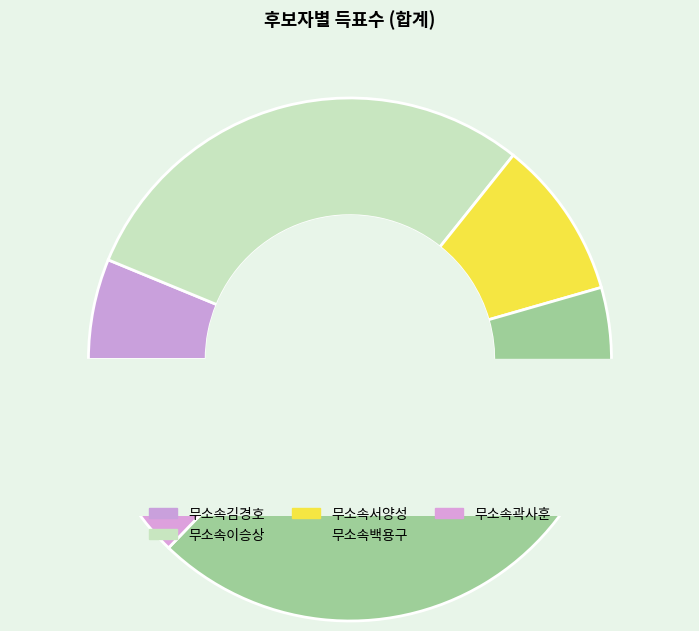

How many segments does this pie chart have?

5